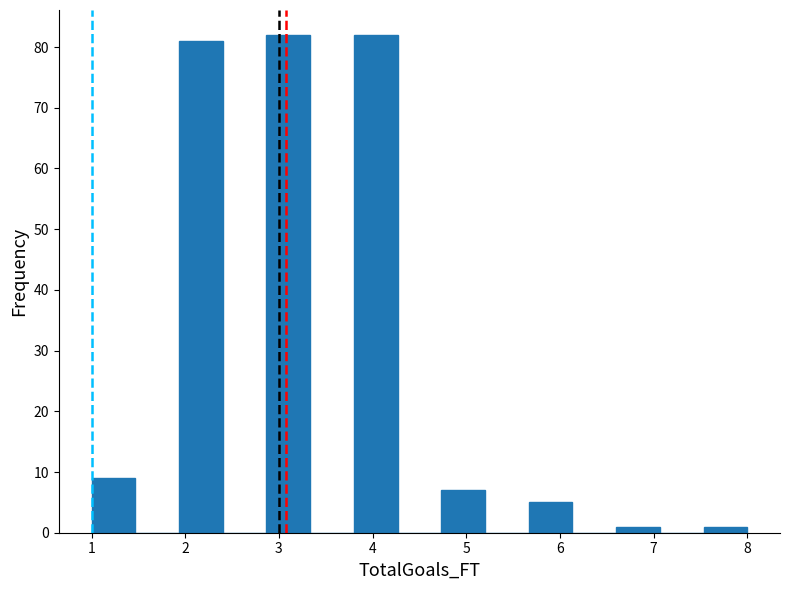

Reading left to right, list every bar in this chart as the range it spans on the x-axis followed by its height. Neither the bar edges nor the heights are printed on the chart, so give them approximately, as read against the axes.

1.0 to 1.5: 9
1.5 to 1.9: 0
1.9 to 2.4: 81
2.4 to 2.9: 0
2.9 to 3.3: 82
3.3 to 3.8: 0
3.8 to 4.3: 82
4.3 to 4.7: 0
4.7 to 5.2: 7
5.2 to 5.7: 0
5.7 to 6.1: 5
6.1 to 6.6: 0
6.6 to 7.1: 1
7.1 to 7.5: 0
7.5 to 8.0: 1